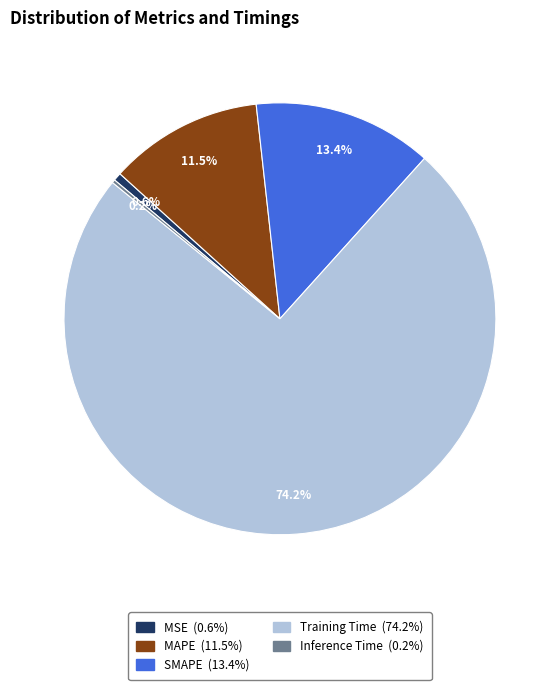

To the nearest percent, what is the difference between the SMAPE and MAPE slice percentages?

2%